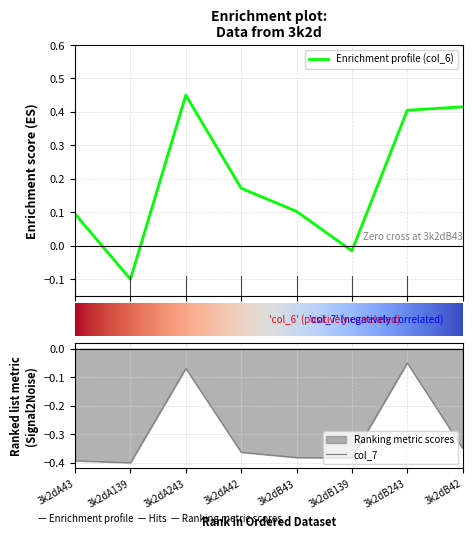

True or false: col_7 has a value of -0.2 at 3k2dB43.

False